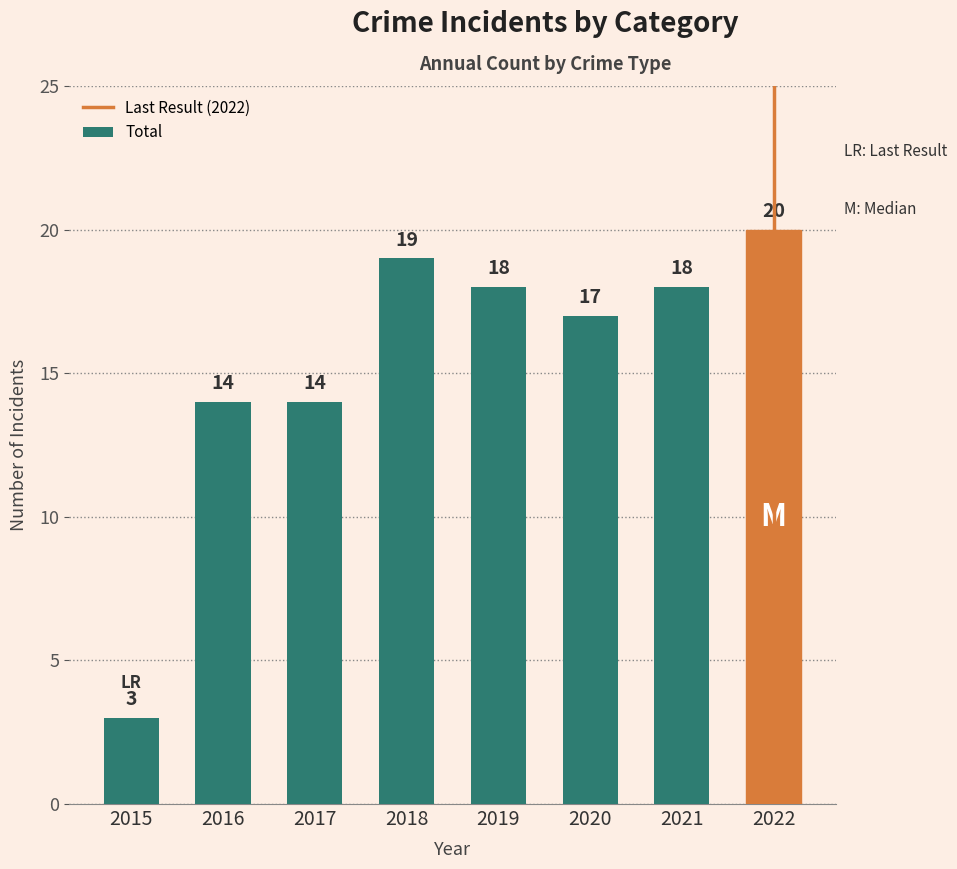

What is the value of the 4th bar from the left?

19